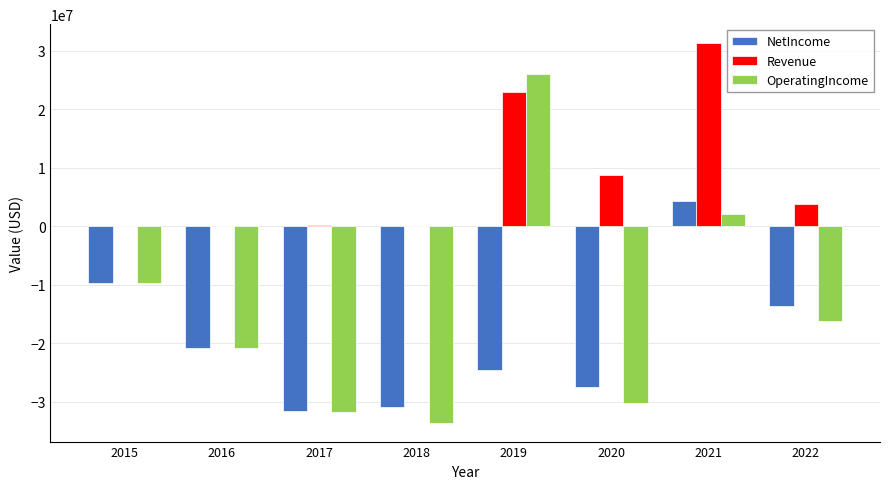

What is the sum of all OperatingIncome values?

-114000000